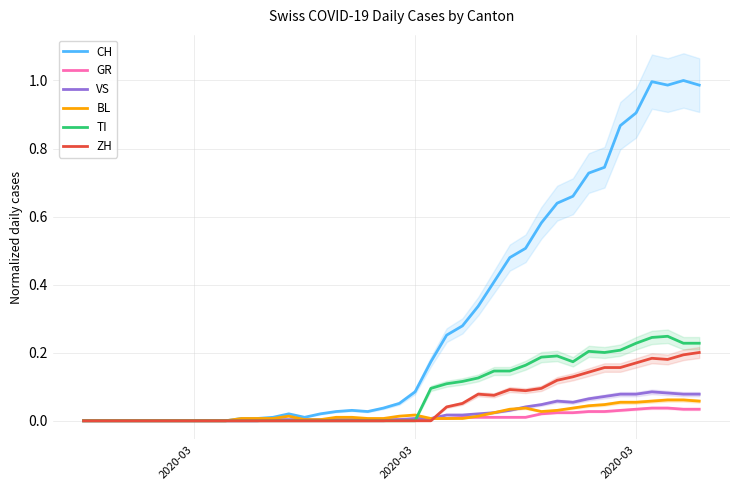

Which series ends up on top after the final intersection of TI and VS?

TI